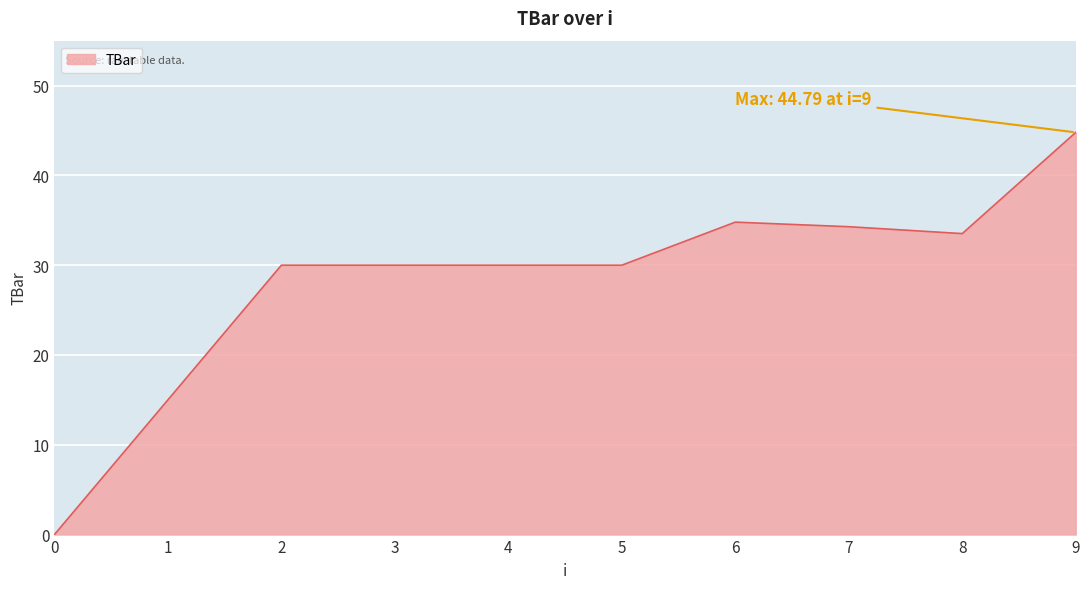

What is the approximate value at 4?

30.0